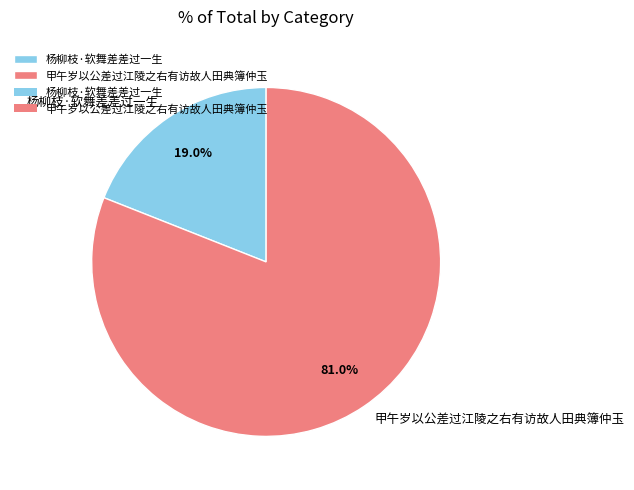

How many segments does this pie chart have?

2